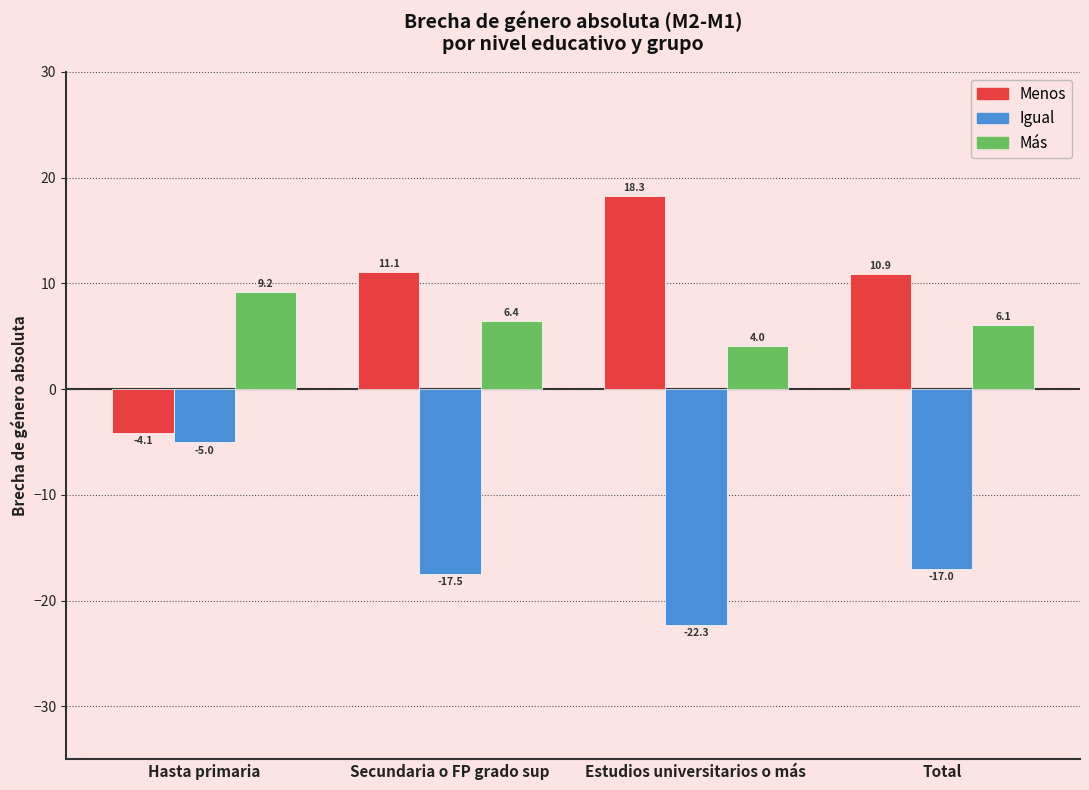

Is it true that Menos equals 4.5 at Secundaria o FP grado sup?

False